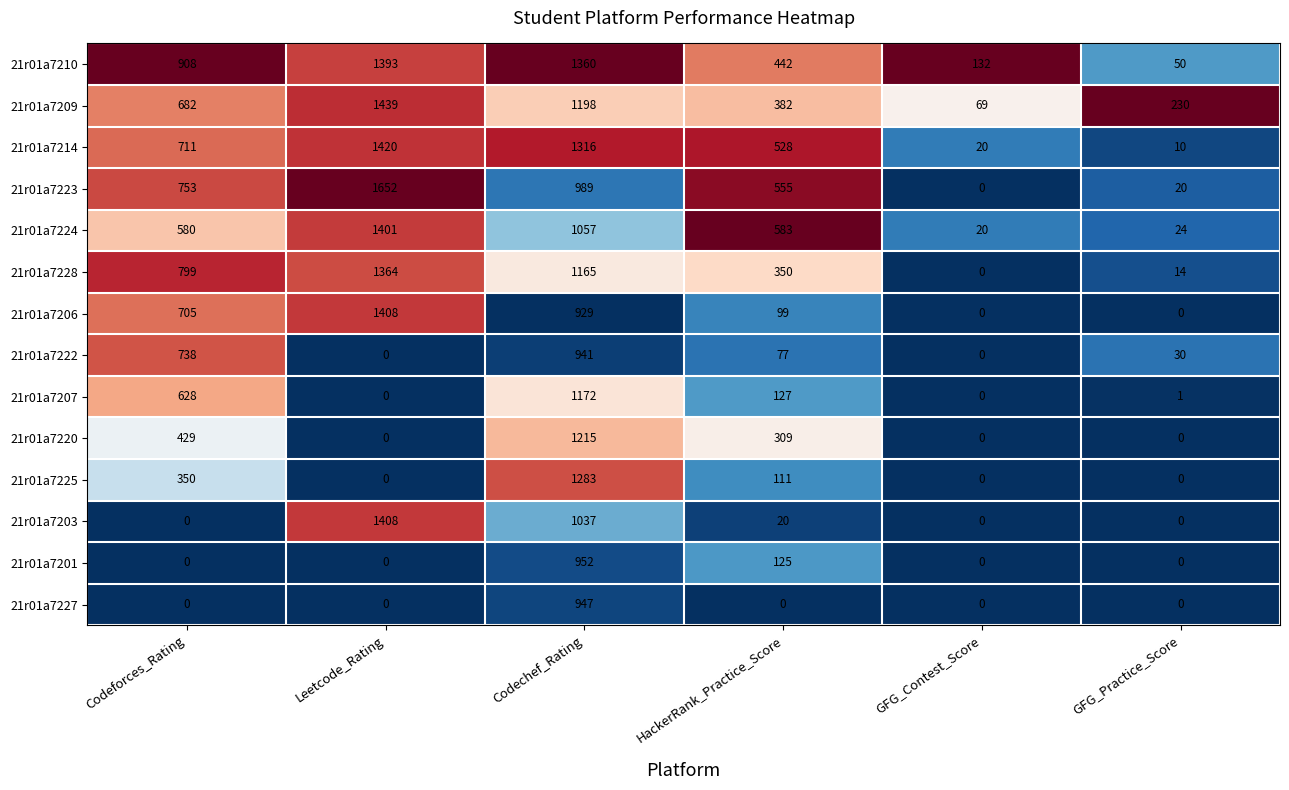

Which series has the largest total across all categories?

21r01a7210